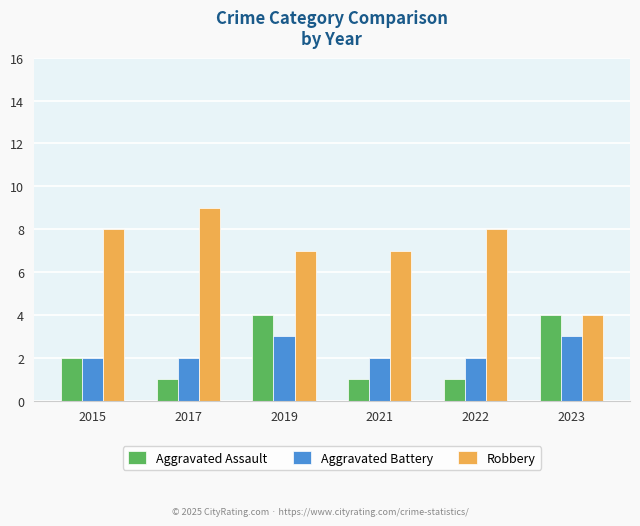

Count the Robbery values in the range 7 to 8.

4